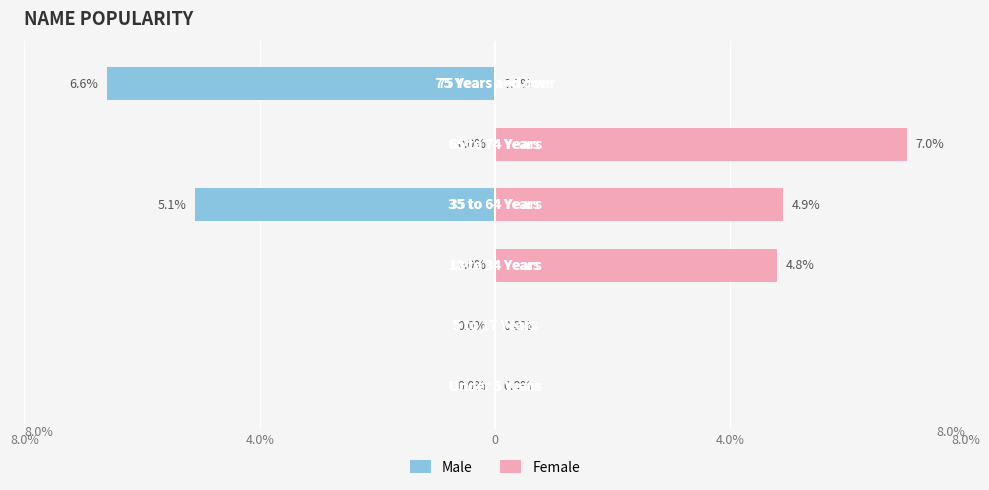

Which series has the largest range (max minus min)?

Female